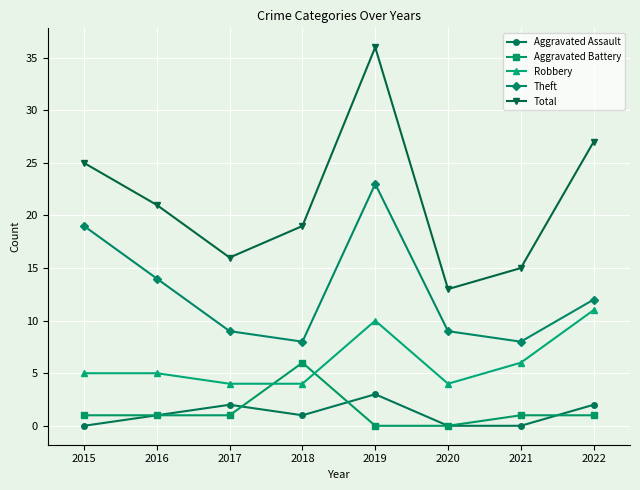

What is the maximum value shown in the chart?

36